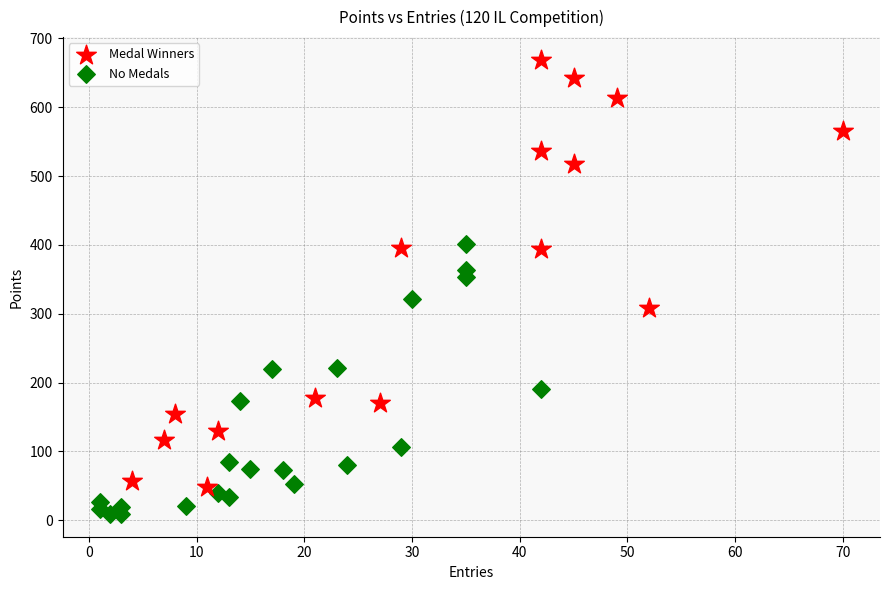

Which series has the largest Y range (max minus min)?

Medal Winners